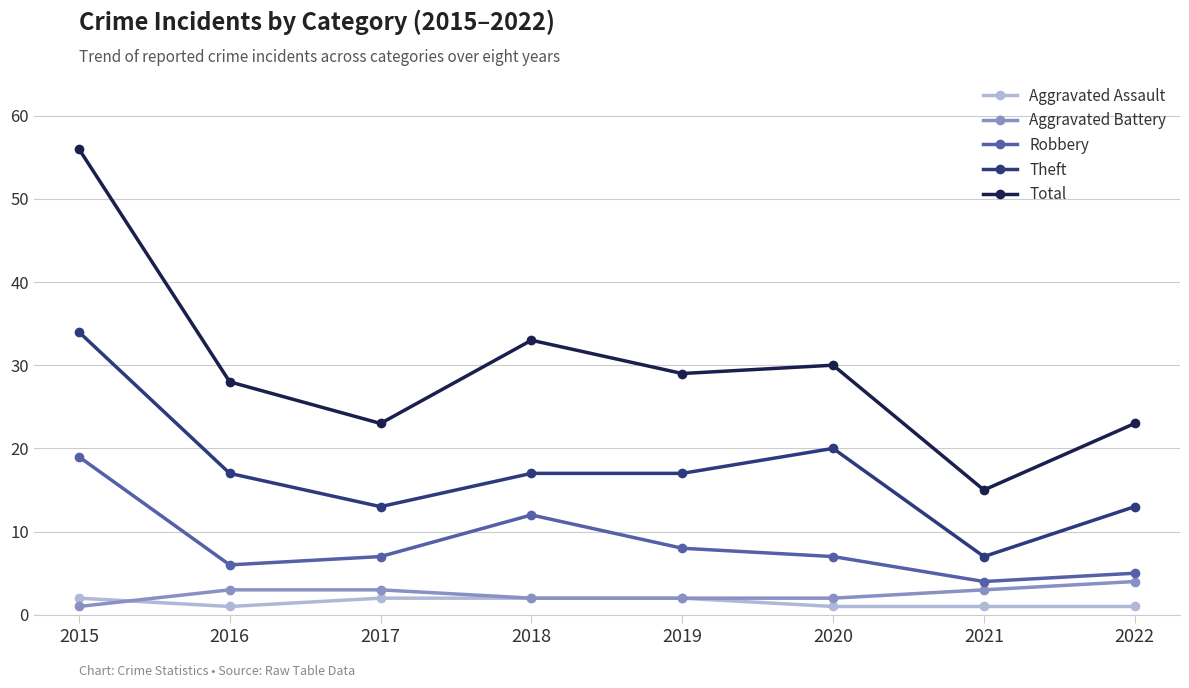

At which category is the sum across all series the highest?

2015